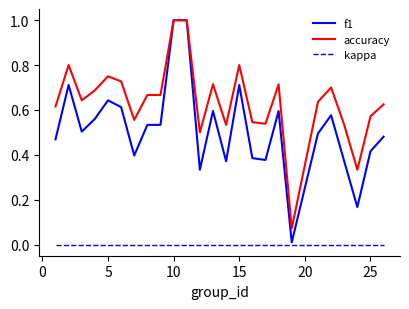

Which series has the largest range (max minus min)?

f1